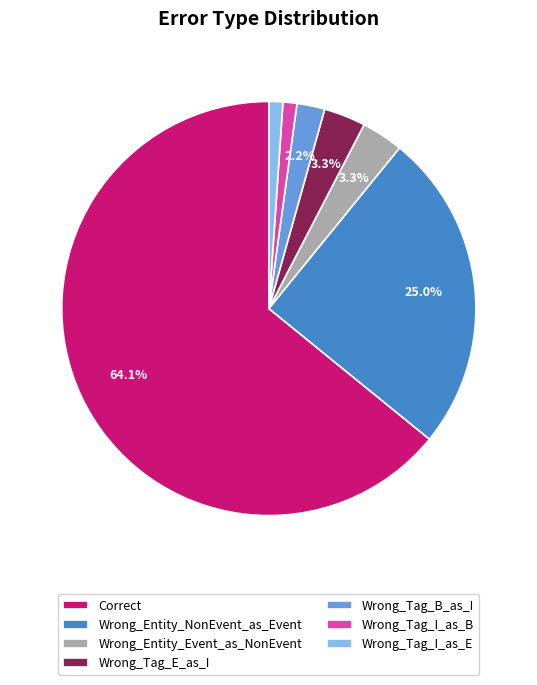

Approximately how many times larger is the value at Wrong_Entity_NonEvent_as_Event compared to Correct?

0.4